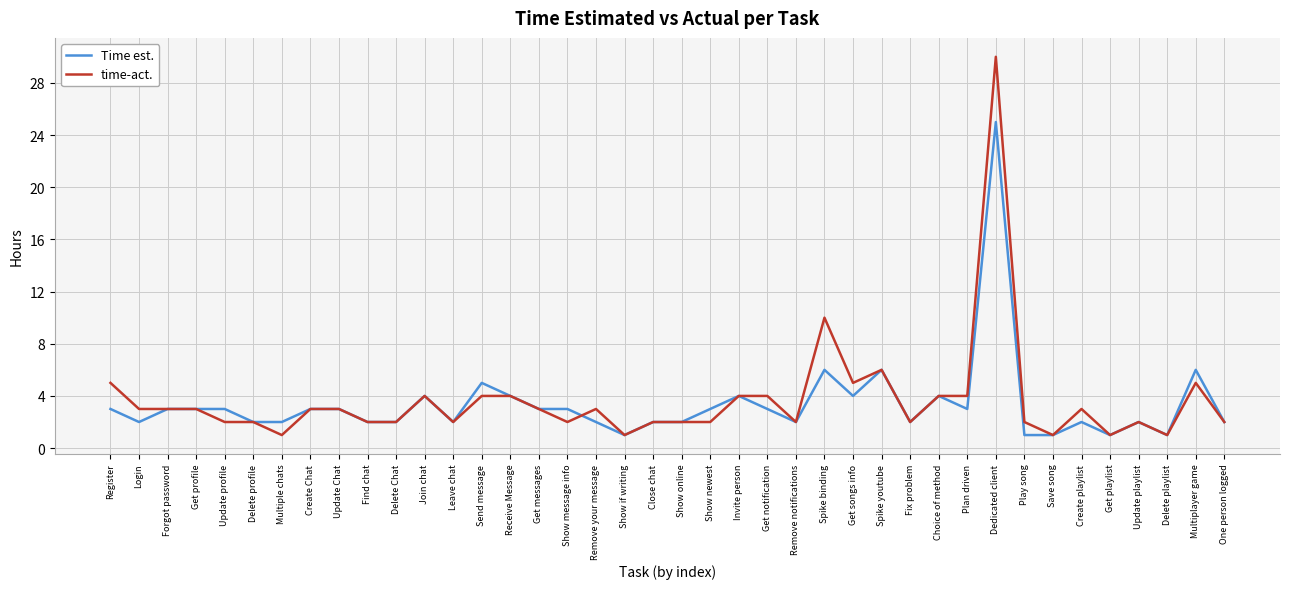

What are all the series names shown in the legend?

Time est., time-act.